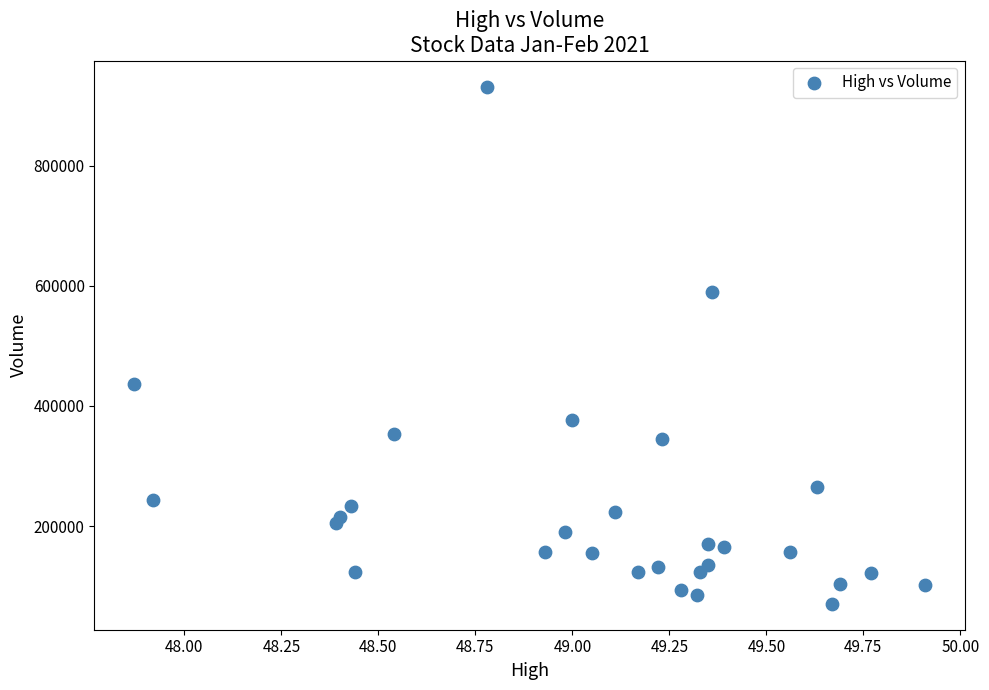

What Y value in the scatter plot is closest to 501100?

436200